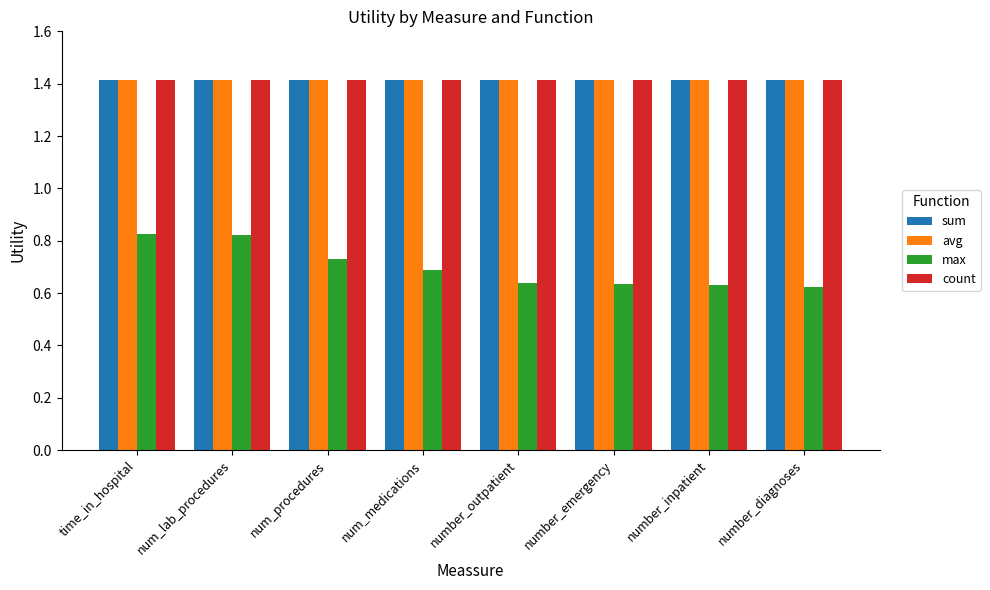

Read the avg value at num_procedures.

1.4